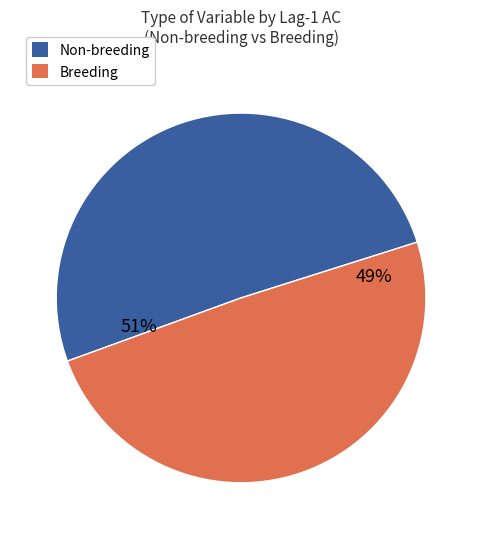

What is the largest slice in the pie chart?

Non-breeding